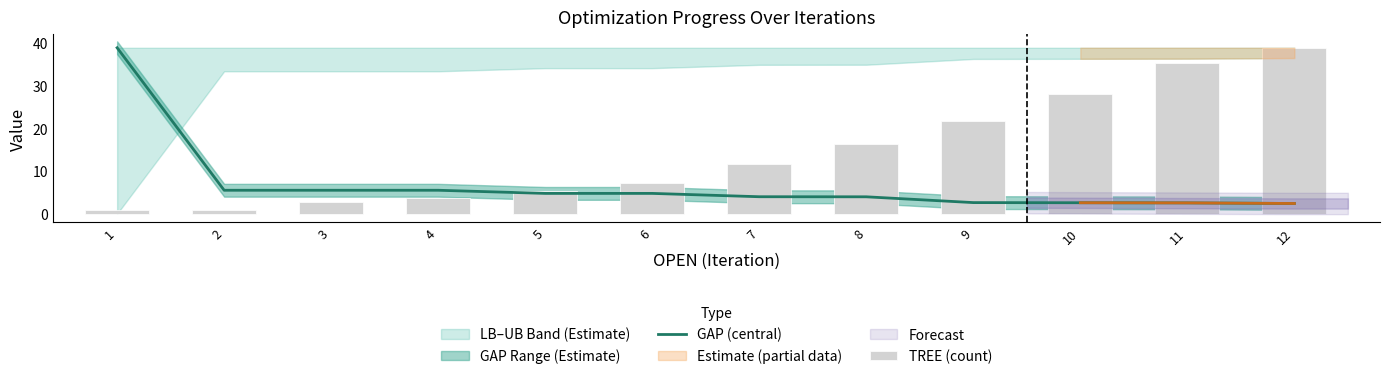

Reading left to right, extract all data points from this chart.

GAP (central): 1=38.9	2=5.5	3=5.5	4=5.5	5=4.8	6=4.8	7=4.0	8=4.0	9=2.6	10=2.6	11=2.5	12=2.4
TREE (count): 1=0.9	2=0.9	3=2.7	4=3.6	5=5.4	6=7.2	7=11.7	8=16.3	9=21.7	10=28.0	11=35.2	12=38.9